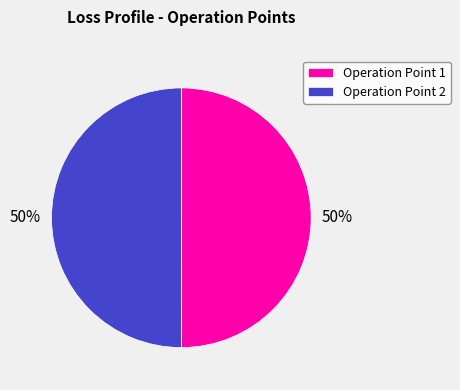

To the nearest percent, what portion does Operation Point 2 represent?

50%